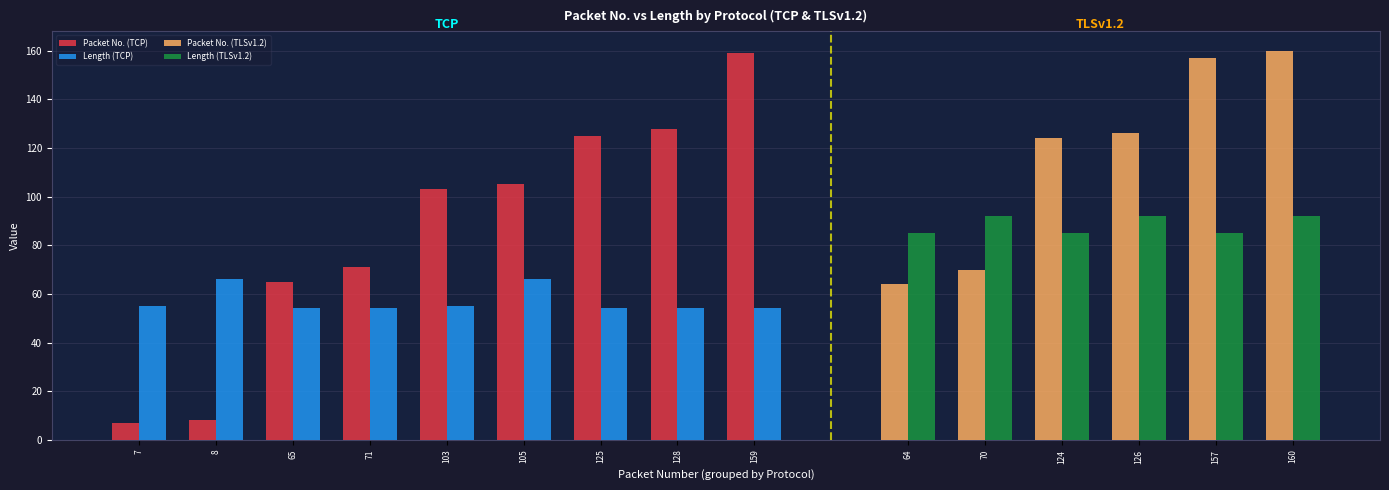

Which has a higher value, 126 or 159?

159